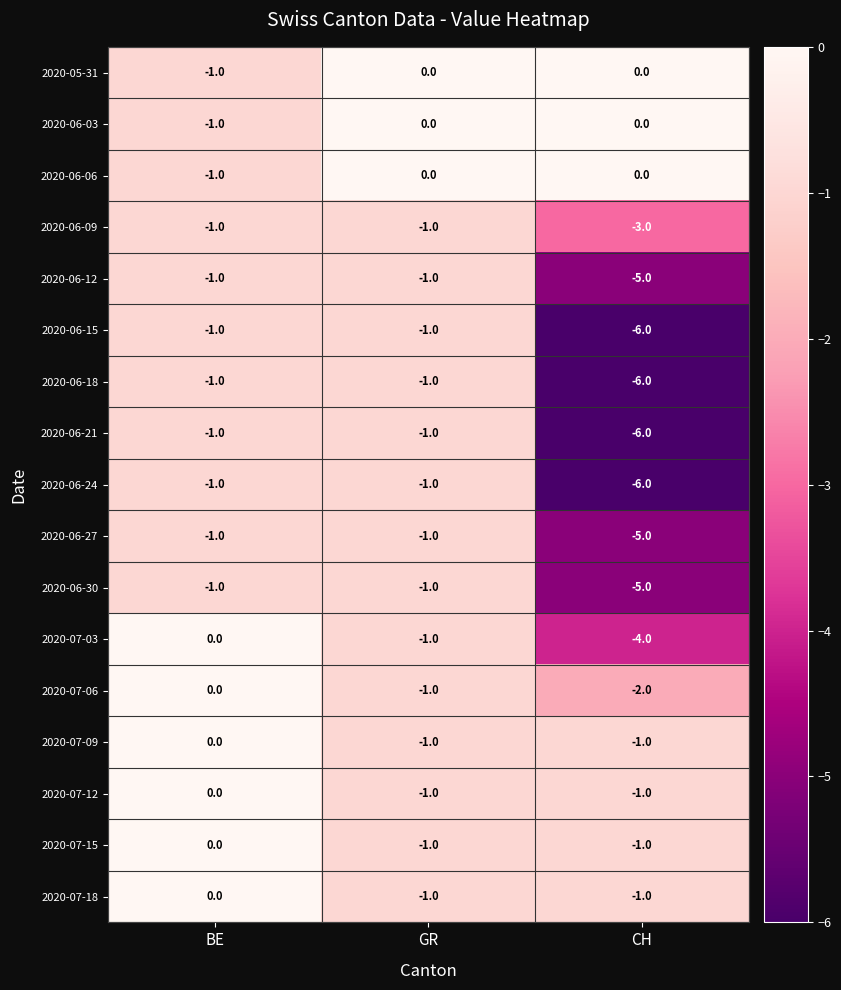

What is the sum of all 2020-06-09 values?

-5